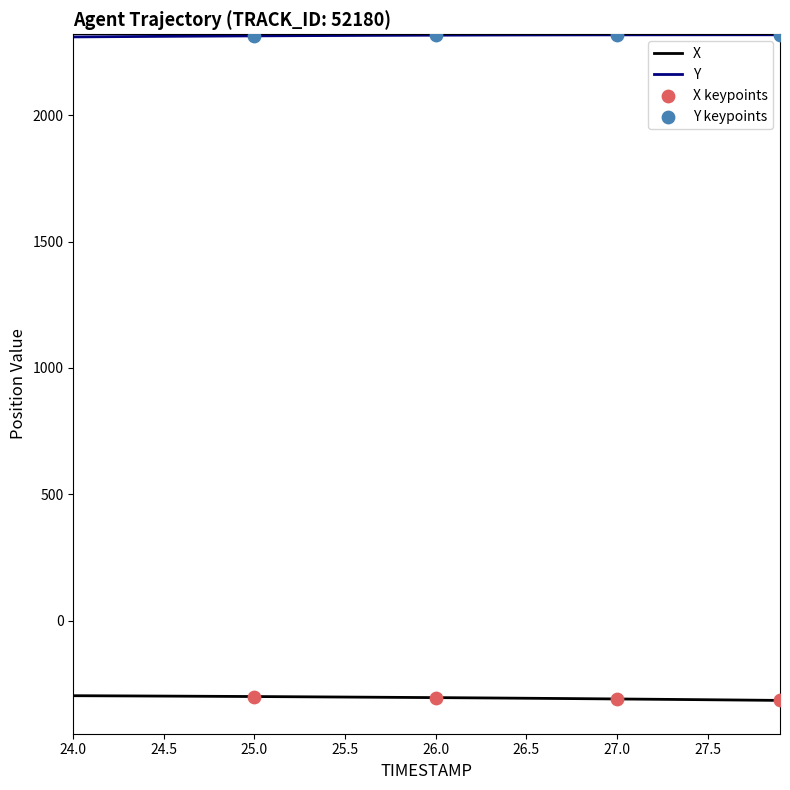

List the series in order of their overall mean, lowest first.

X, Y